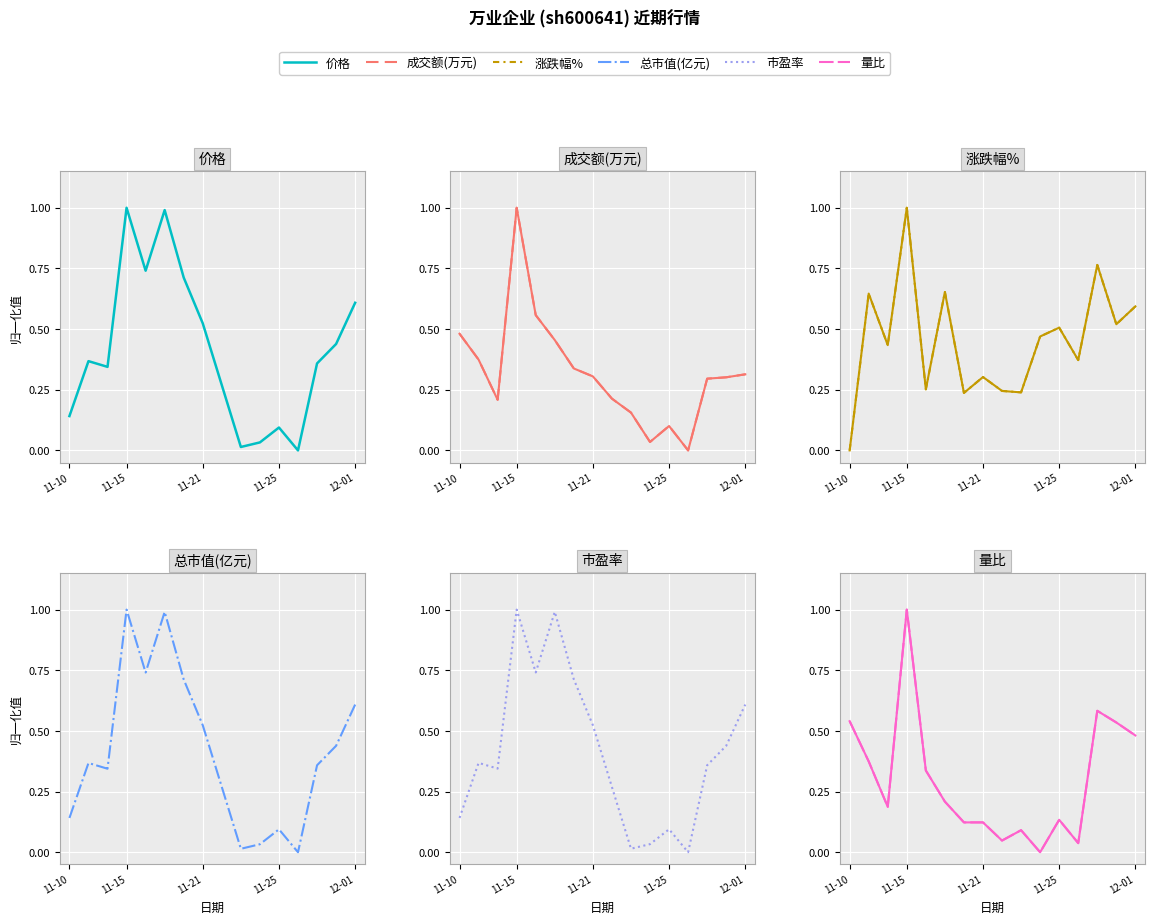

Which series changed the most between 11-10 and 10?

量比